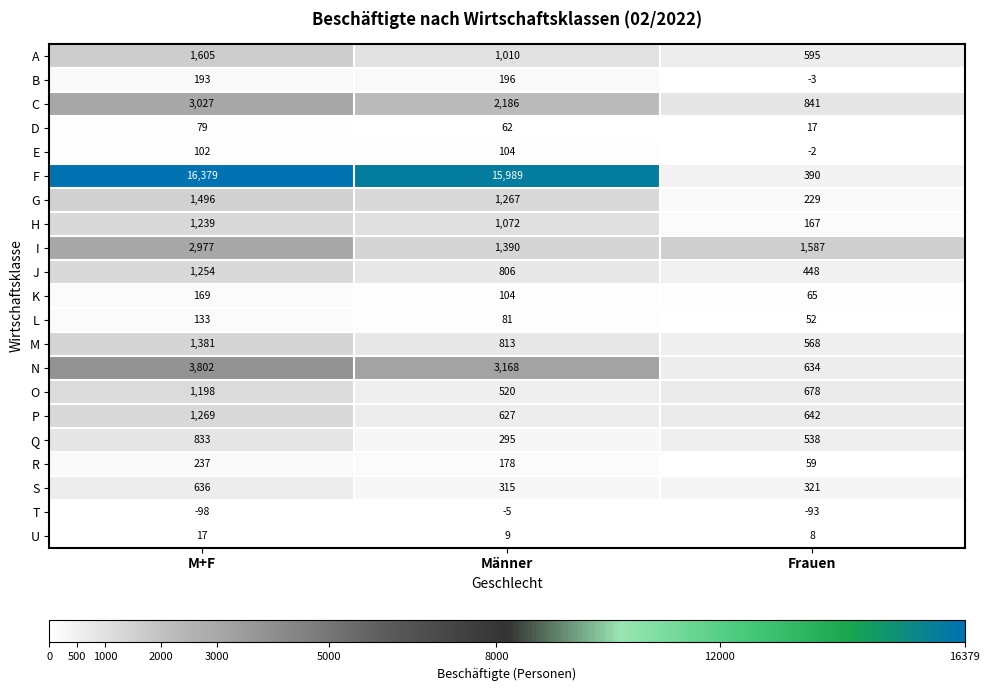

True or false: N has a value of 3168 at Männer.

True